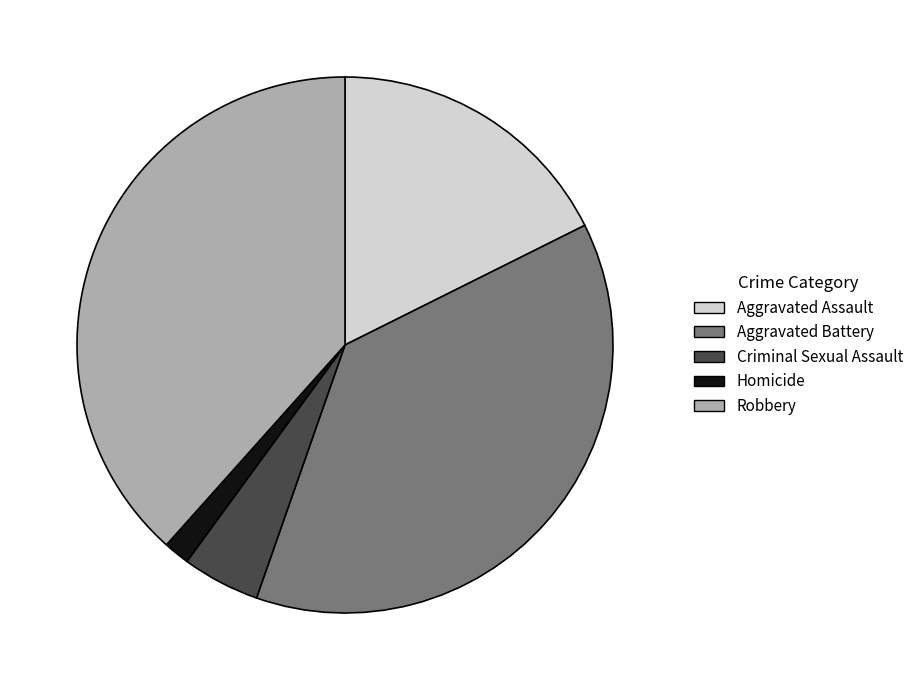

What is the smallest slice in the pie chart?

Homicide